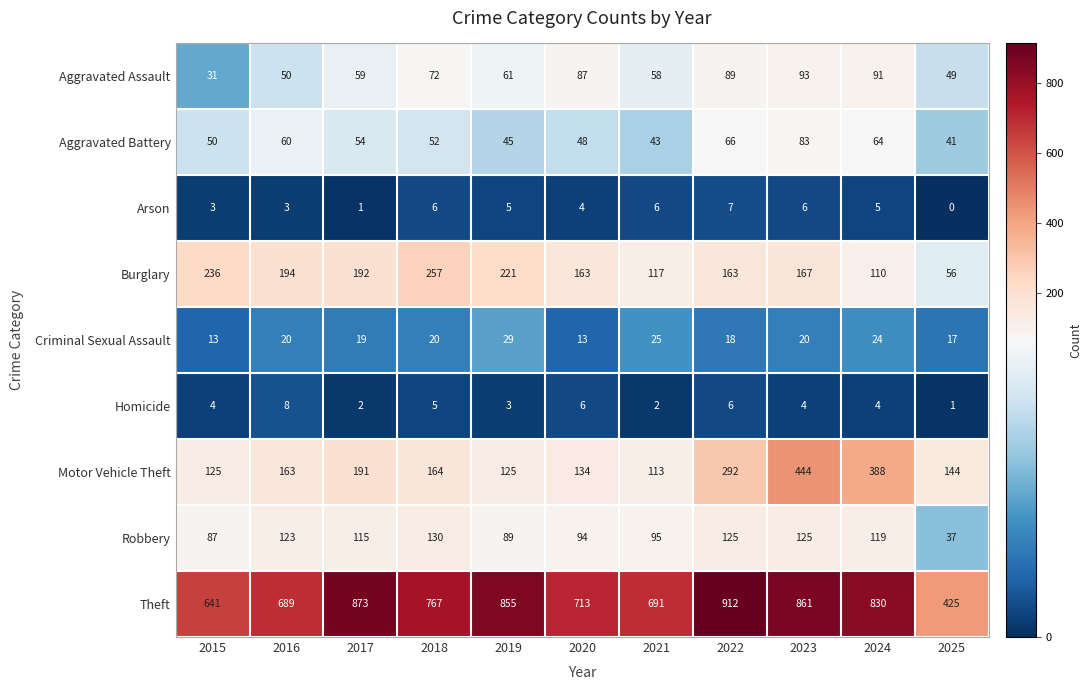

True or false: Theft has a value of 346 at 2019.

False